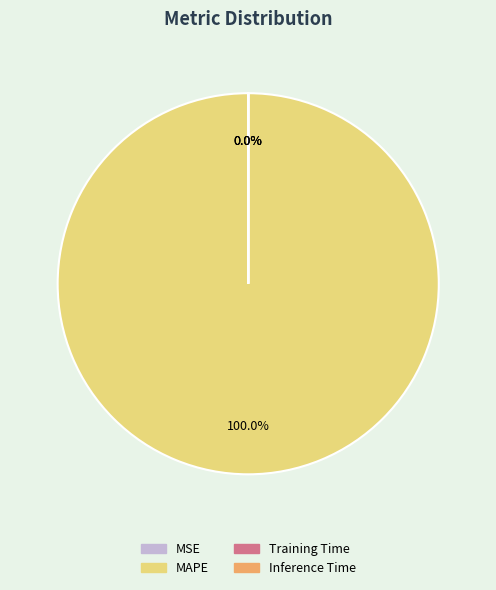

Which slice represents more than half of the pie?

MAPE